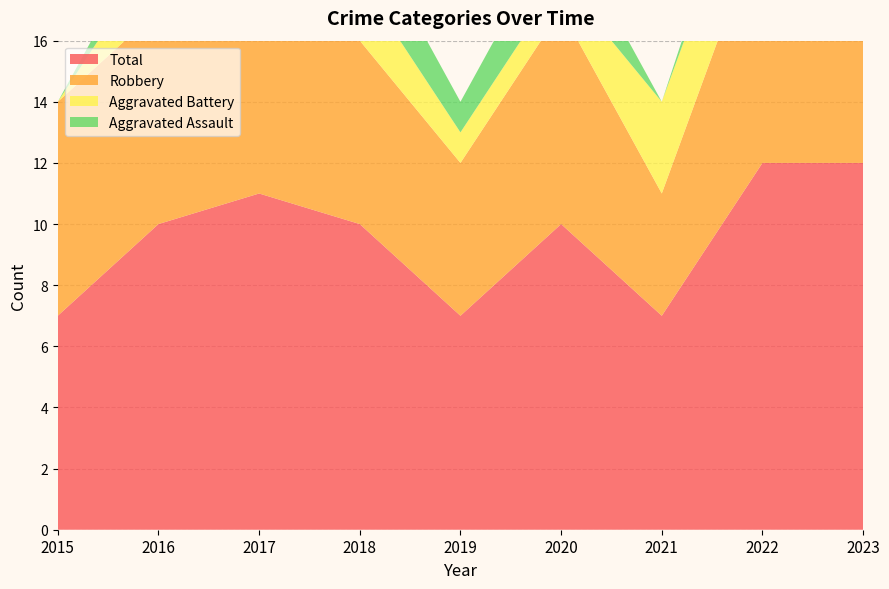

Reading left to right, what are all the values shown in this chart?

Aggravated Assault: 2015=0	2016=1	2017=2	2018=2	2019=1	2020=2	2021=0	2022=1	2023=3
Aggravated Battery: 2015=0	2016=2	2017=2	2018=2	2019=1	2020=1	2021=3	2022=3	2023=4
Robbery: 2015=7	2016=7	2017=7	2018=6	2019=5	2020=7	2021=4	2022=8	2023=5
Total: 2015=7	2016=10	2017=11	2018=10	2019=7	2020=10	2021=7	2022=12	2023=12